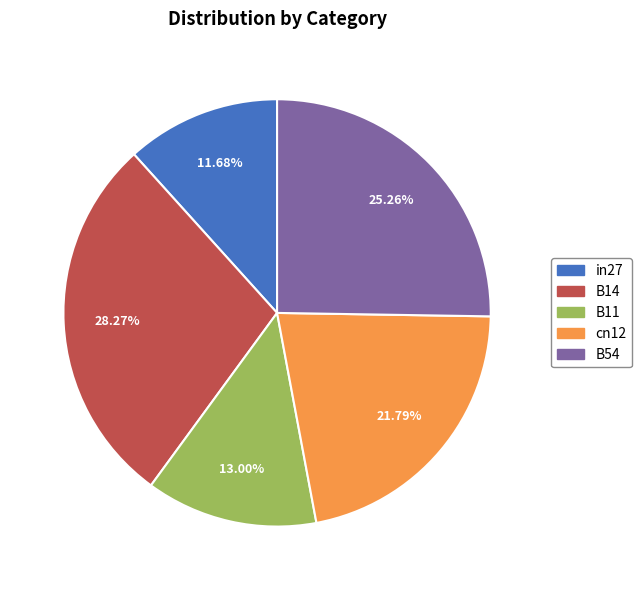

What percentage do B14 and in27 together represent?

40.0%